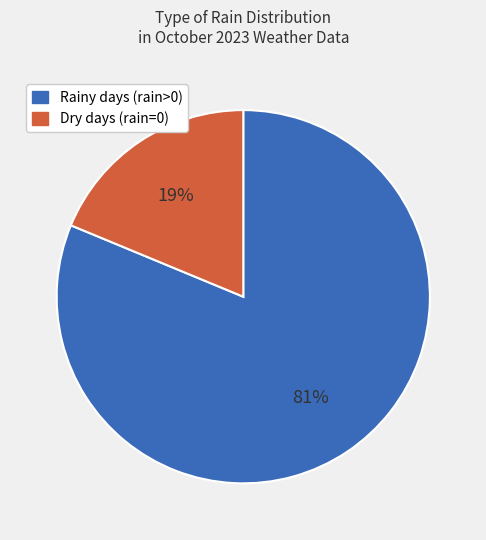

To the nearest percent, what is the average slice percentage?

50%